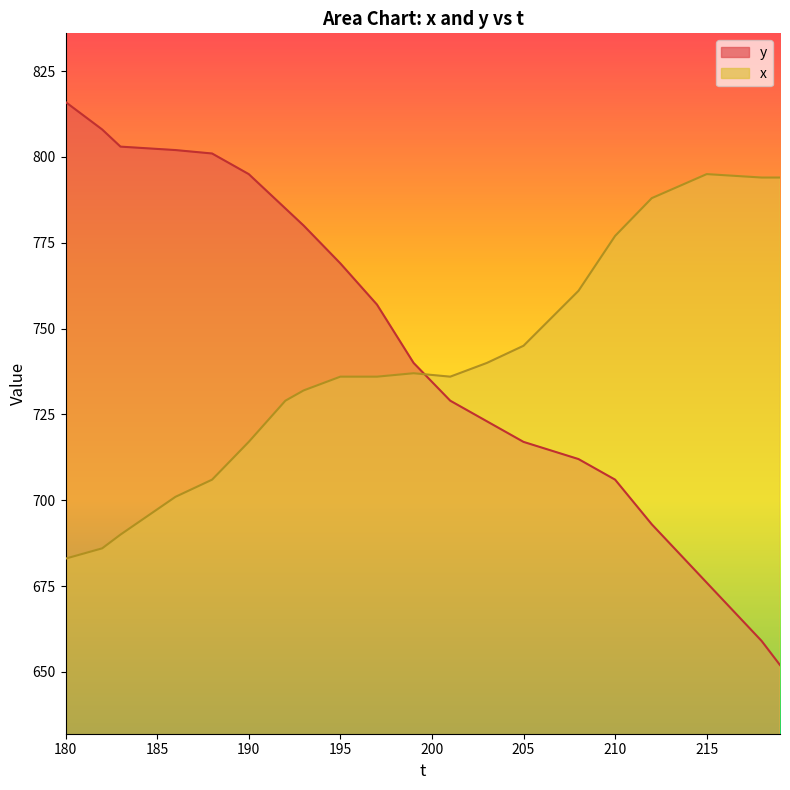

How many times do y and x cross each other?

1